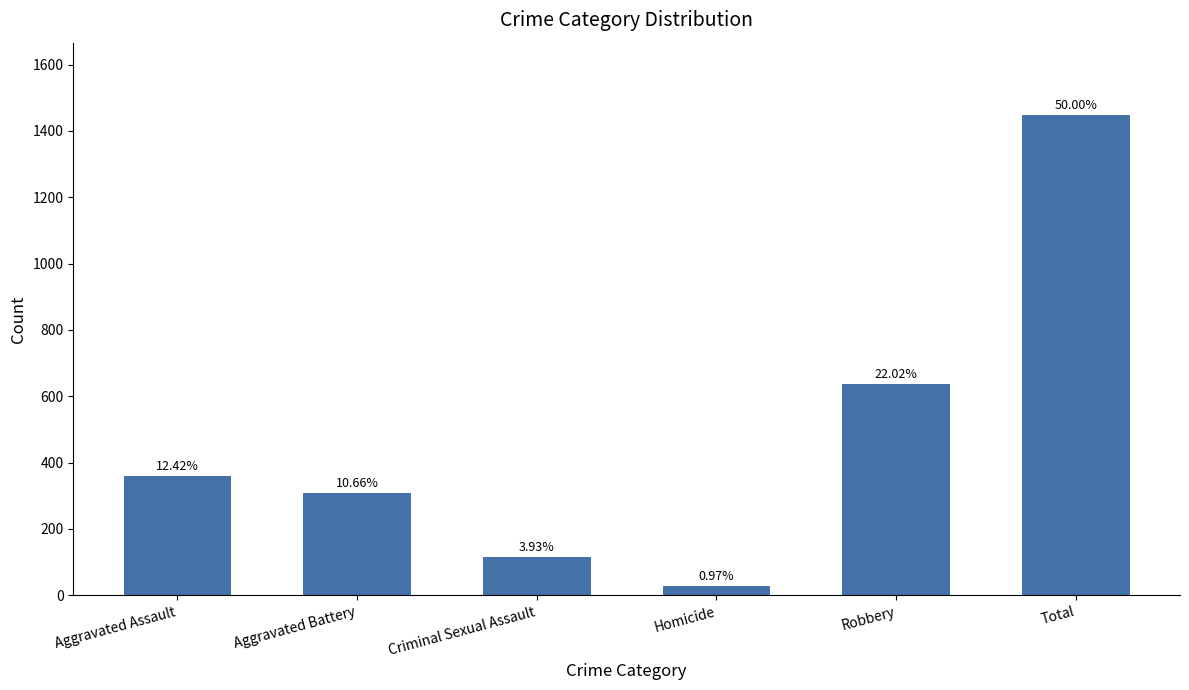

List the labels in order of value, smallest first.

Homicide, Criminal Sexual Assault, Aggravated Battery, Aggravated Assault, Robbery, Total